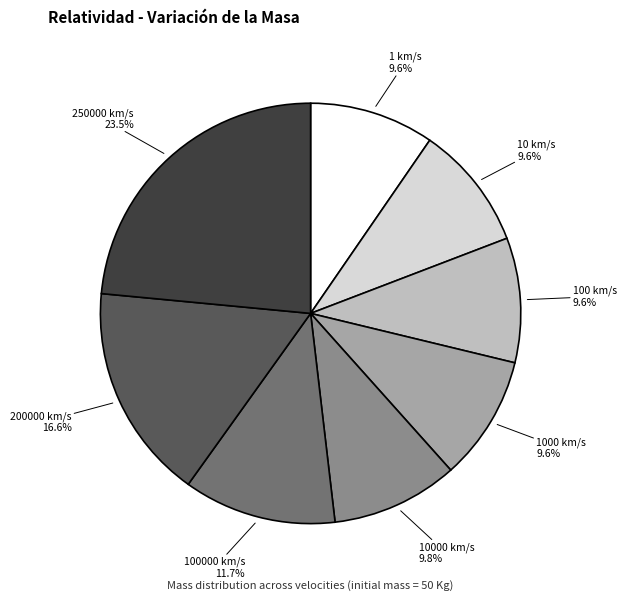

Is there any slice that represents more than half of the pie?

No